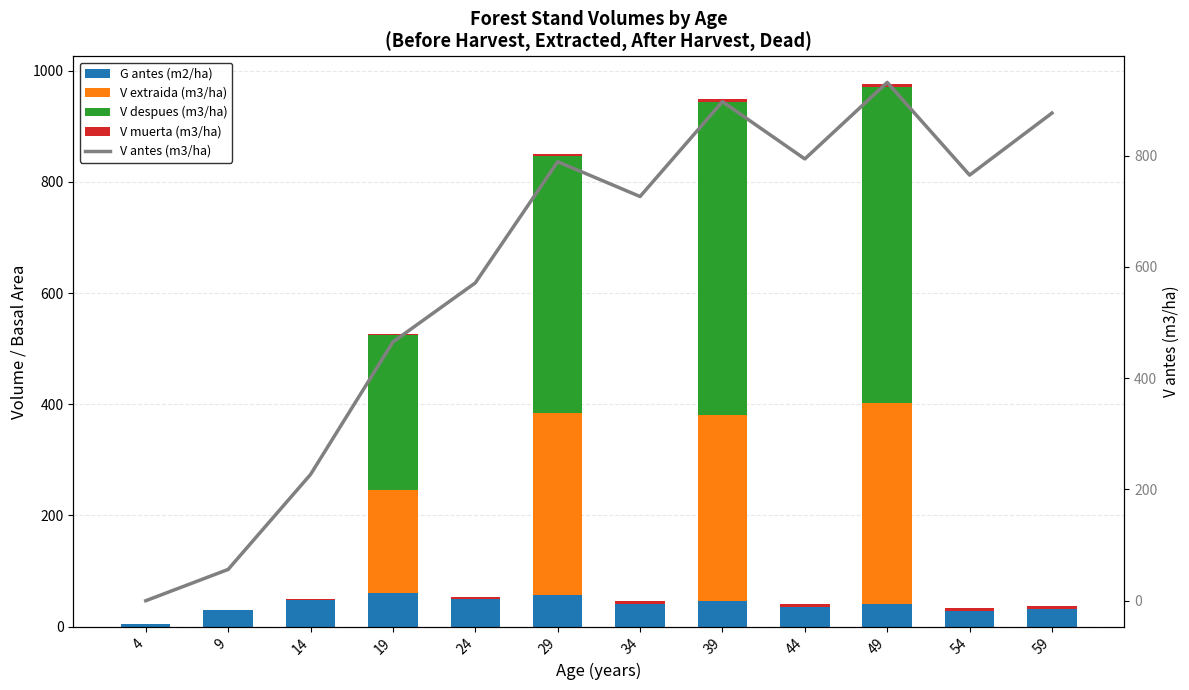

Read the G antes (m2/ha) value at 59.

32.3